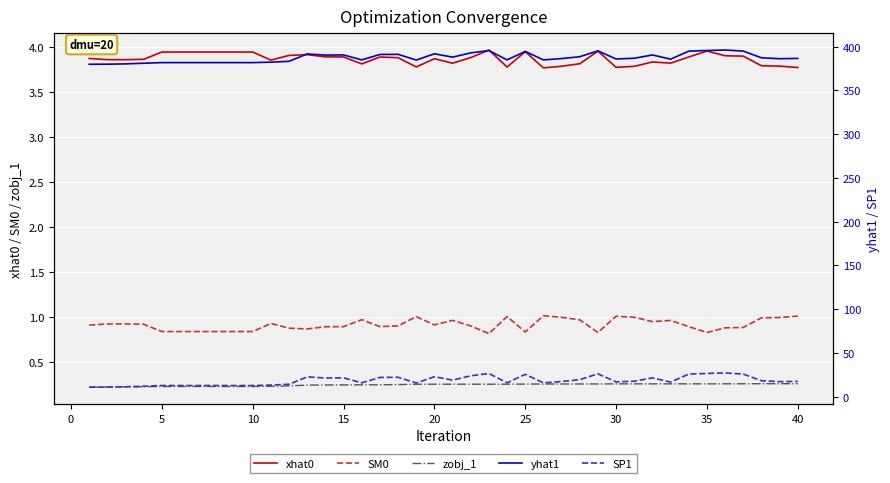

True or false: SM0 and zobj_1 cross at least once.

False